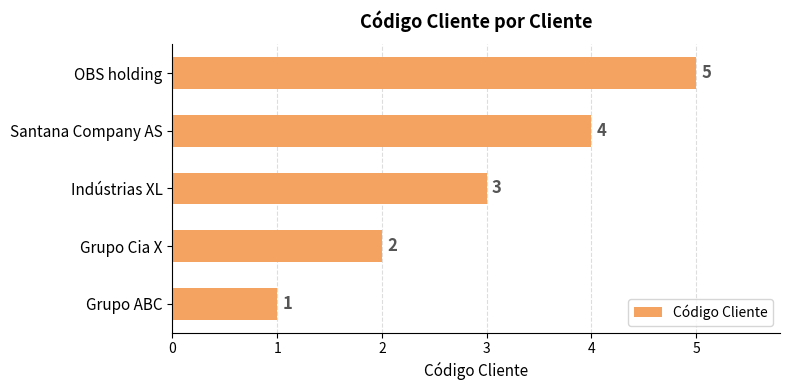

What is the change in value from Santana Company AS to OBS holding?

+1